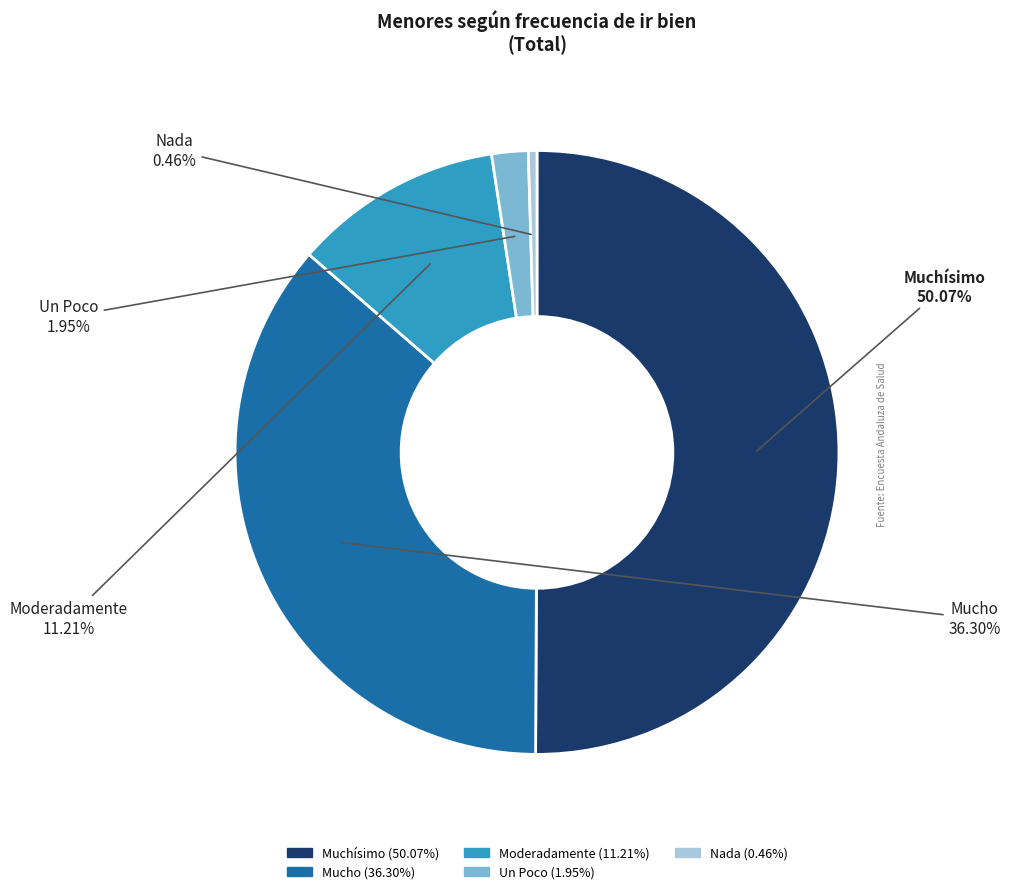

To the nearest percent, what is the difference between the Moderadamente and Mucho slice percentages?

25%